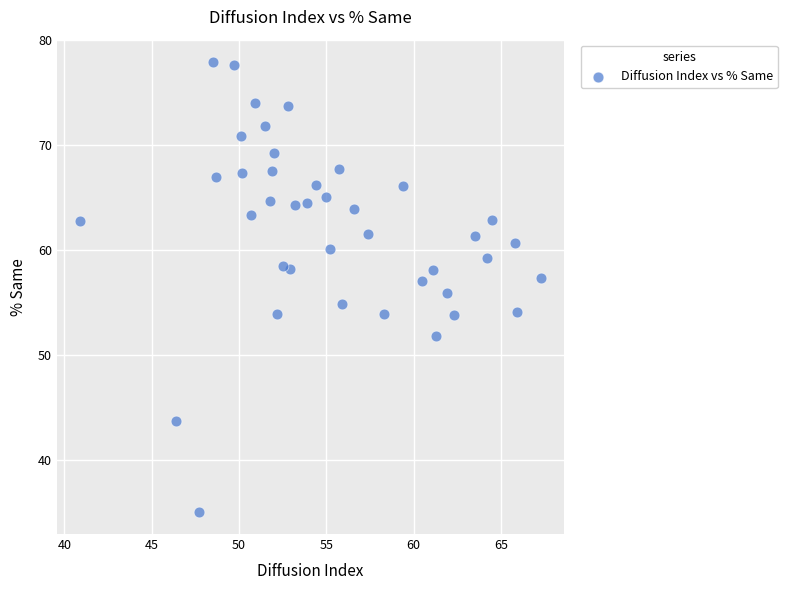

What is the range of Y values (max minus min)?

42.8